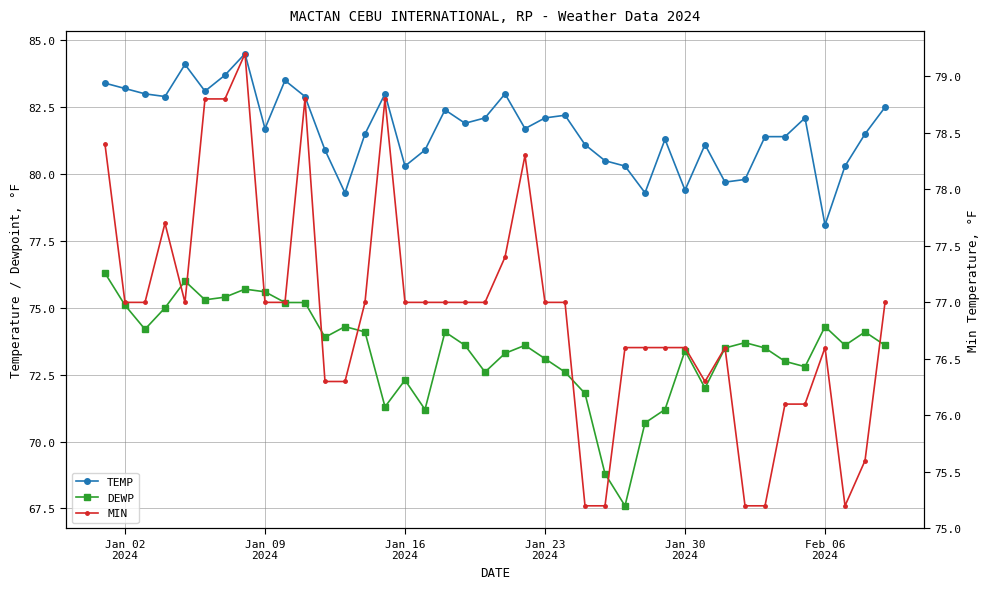

At Jan 23 2024, list the series in order from largest to smallest.

TEMP, MIN, DEWP